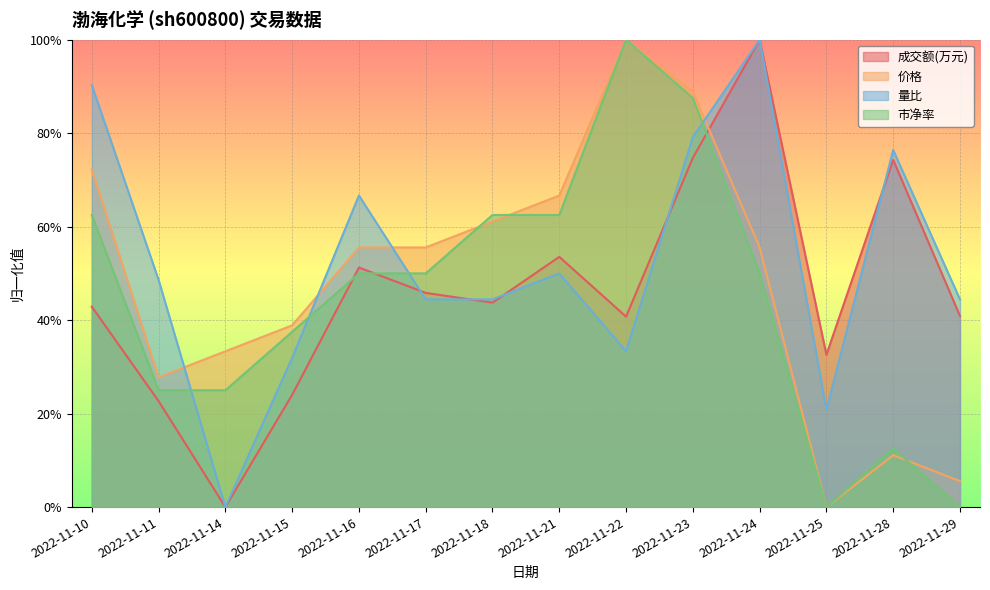

True or false: 价格 and 成交额(万元) cross at least once.

True